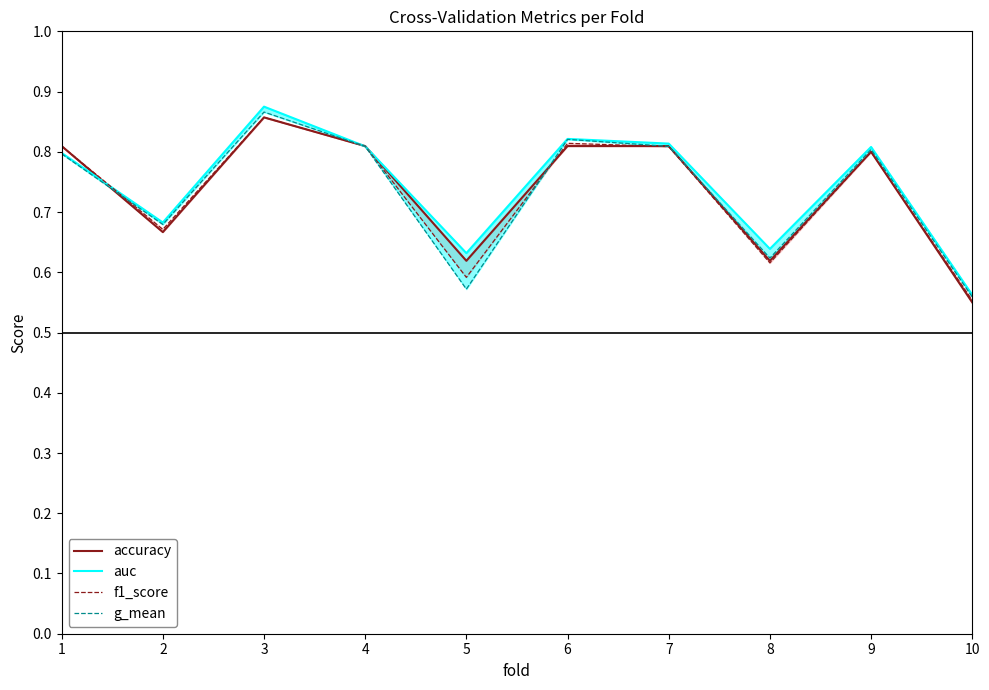

Does the chart display data point markers on the line(s)?

No